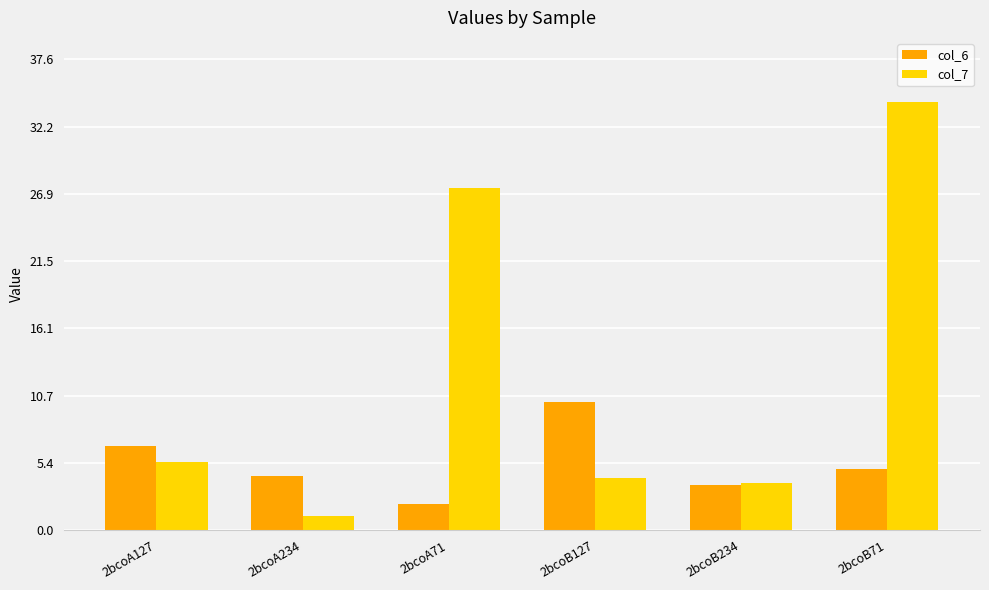

How many bars are there in total?

12